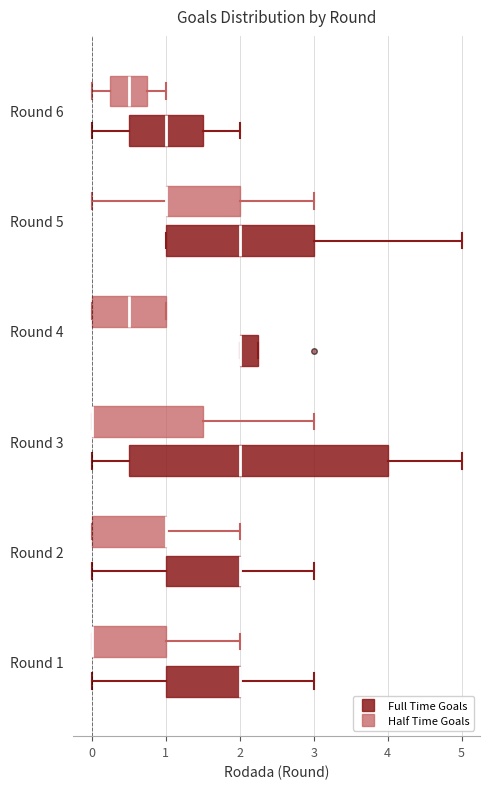

Reading bottom to top, transcribe this box plot: for each box, give where its median line is, the range the box spans, and where its two whiskers end, as read against the x-axis. The values are not printed on the chart, so give them approximately, as read against the axis.

Round 1 (Full Time Goals): median 2.0 (drawn on the box's right edge), box 1.0 to 2.0, whiskers 0.0 to 3.0
Round 1 (Half Time Goals): median 0.0 (drawn on the box's left edge), box 0.0 to 1.0, whiskers 0.0 to 2.0
Round 2 (Full Time Goals): median 2.0 (drawn on the box's right edge), box 1.0 to 2.0, whiskers 0.0 to 3.0
Round 2 (Half Time Goals): median 1.0 (drawn on the box's right edge), box 0.0 to 1.0, whiskers 0.0 to 2.0
Round 3 (Full Time Goals): median 2.0, box 0.5 to 4.0, whiskers 0.0 to 5.0
Round 3 (Half Time Goals): median 0.0 (drawn on the box's left edge), box 0.0 to 1.5, whiskers 0.0 to 3.0
Round 4 (Full Time Goals): median 2.0 (drawn on the box's left edge), box 2.0 to 2.3, whiskers 2.0 to 2.3
Round 4 (Half Time Goals): median 0.5, box 0.0 to 1.0, whiskers 0.0 to 1.0
Round 5 (Full Time Goals): median 2.0, box 1.0 to 3.0, whiskers 1.0 to 5.0
Round 5 (Half Time Goals): median 1.0 (drawn on the box's left edge), box 1.0 to 2.0, whiskers 0.0 to 3.0
Round 6 (Full Time Goals): median 1.0, box 0.5 to 1.5, whiskers 0.0 to 2.0
Round 6 (Half Time Goals): median 0.5, box 0.3 to 0.8, whiskers 0.0 to 1.0